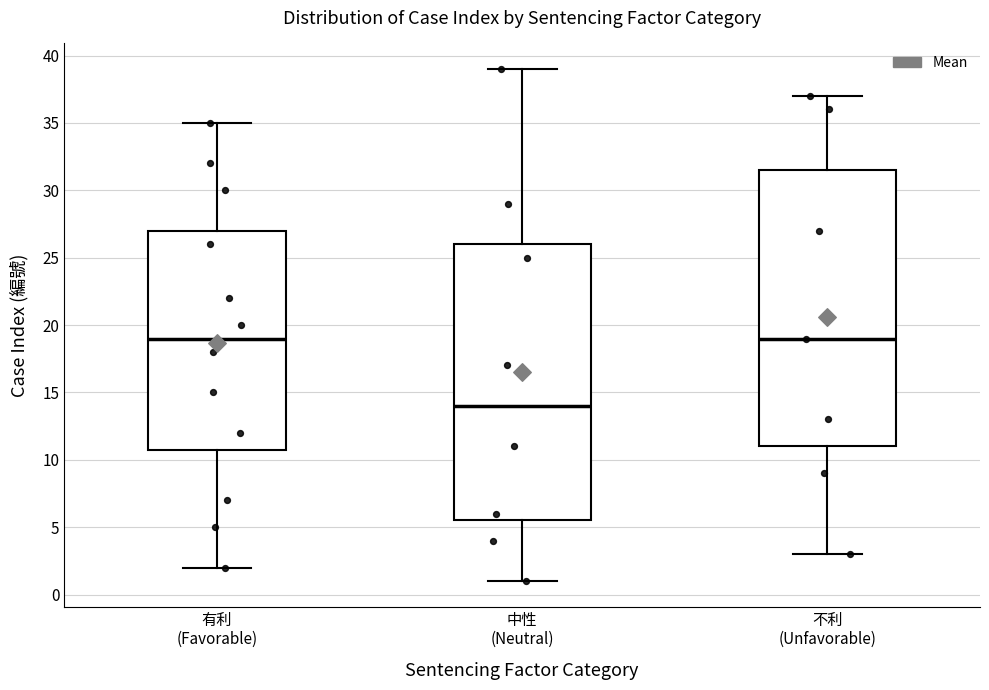

Reading left to right, transcribe this box plot: for each box, give where its median line is, the range the box spans, and where its two whiskers end, as read against the y-axis. The values are not printed on the chart, so give them approximately, as read against the axis.

有利 (Favorable): median 19.0, box 11.0 to 27.0, whiskers 2.0 to 35.0
中性 (Neutral): median 14.0, box 5.5 to 26.0, whiskers 1.0 to 39.0
不利 (Unfavorable): median 19.0, box 11.0 to 31.5, whiskers 3.0 to 37.0